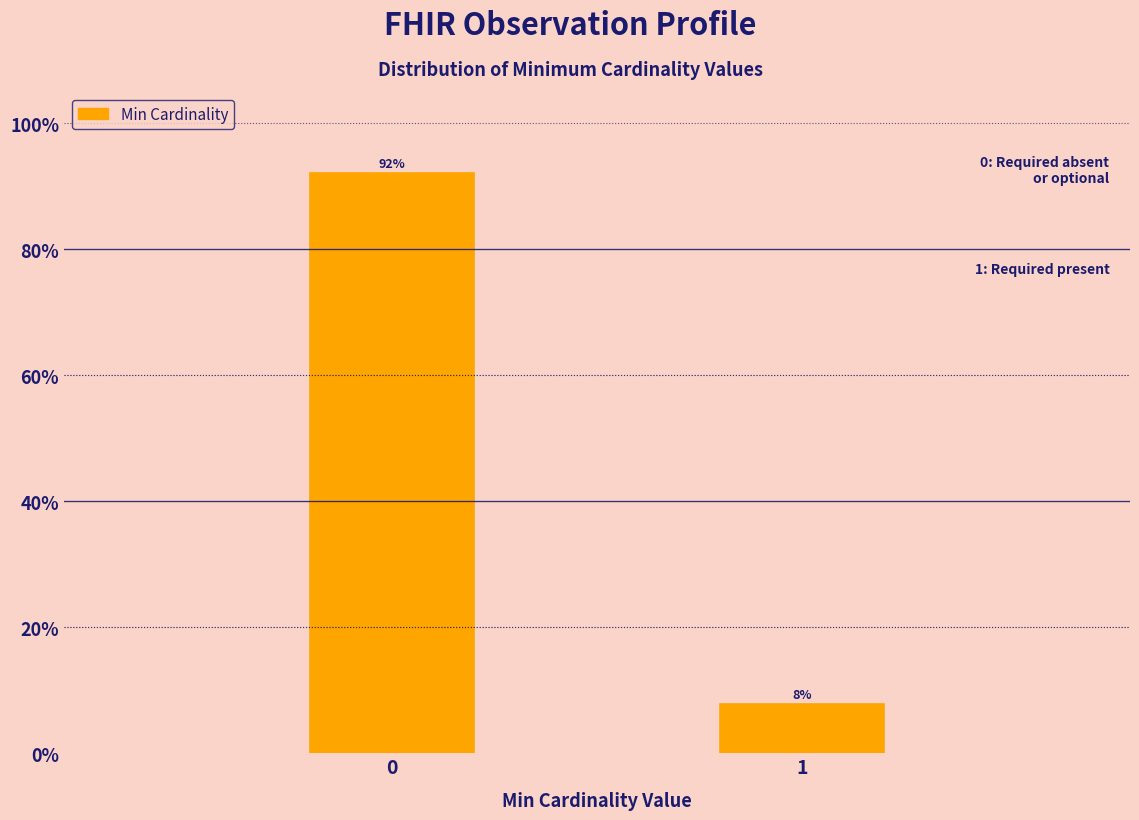

What is the value of the 2nd bar from the left?

7.8